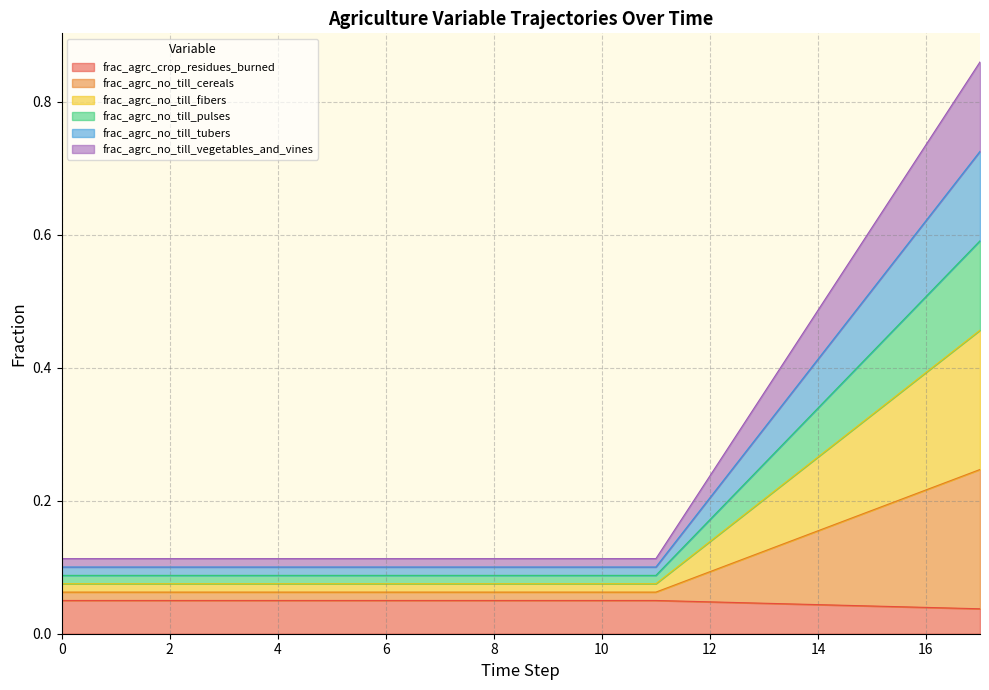

Which category has the highest value in the frac_agrc_no_till_cereals series?

17